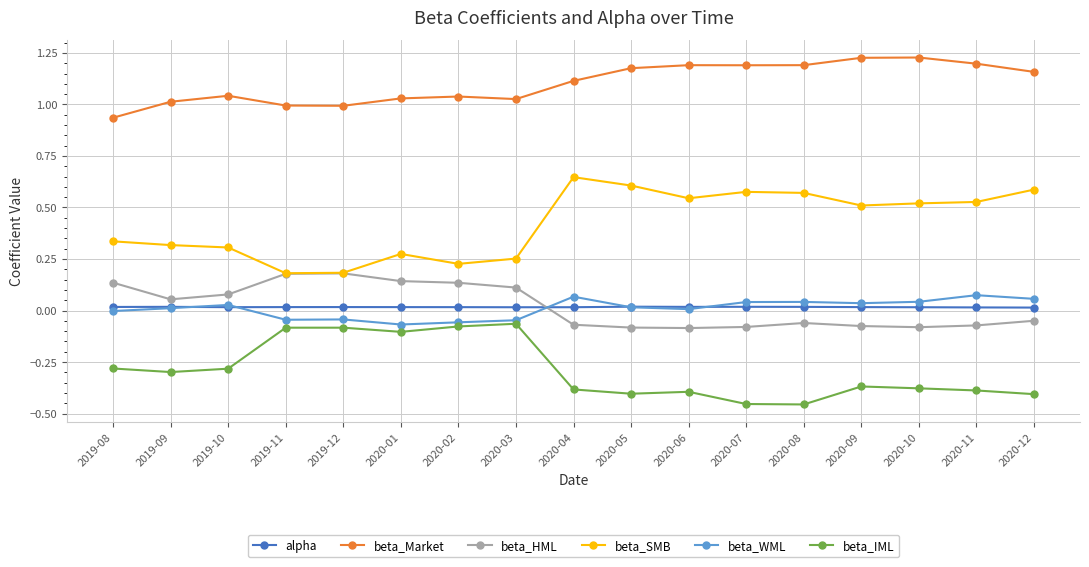

True or false: beta_IML has more than 1 interior local peaks.

True